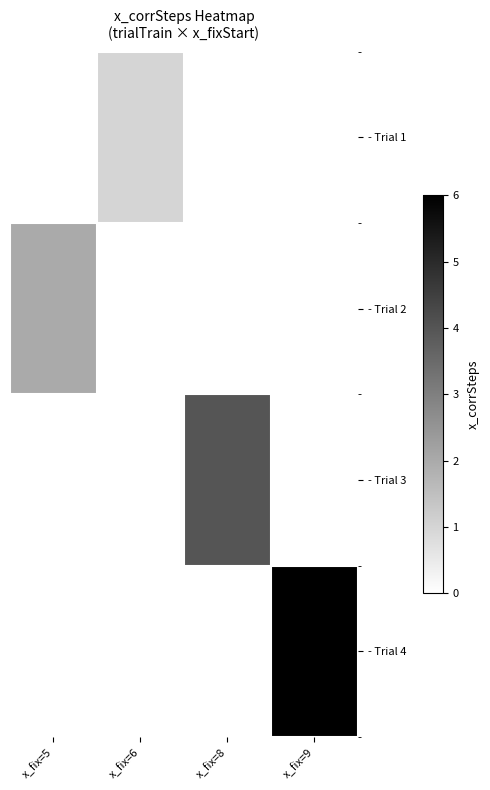

What is the total value across all series at x_fix=8?

4